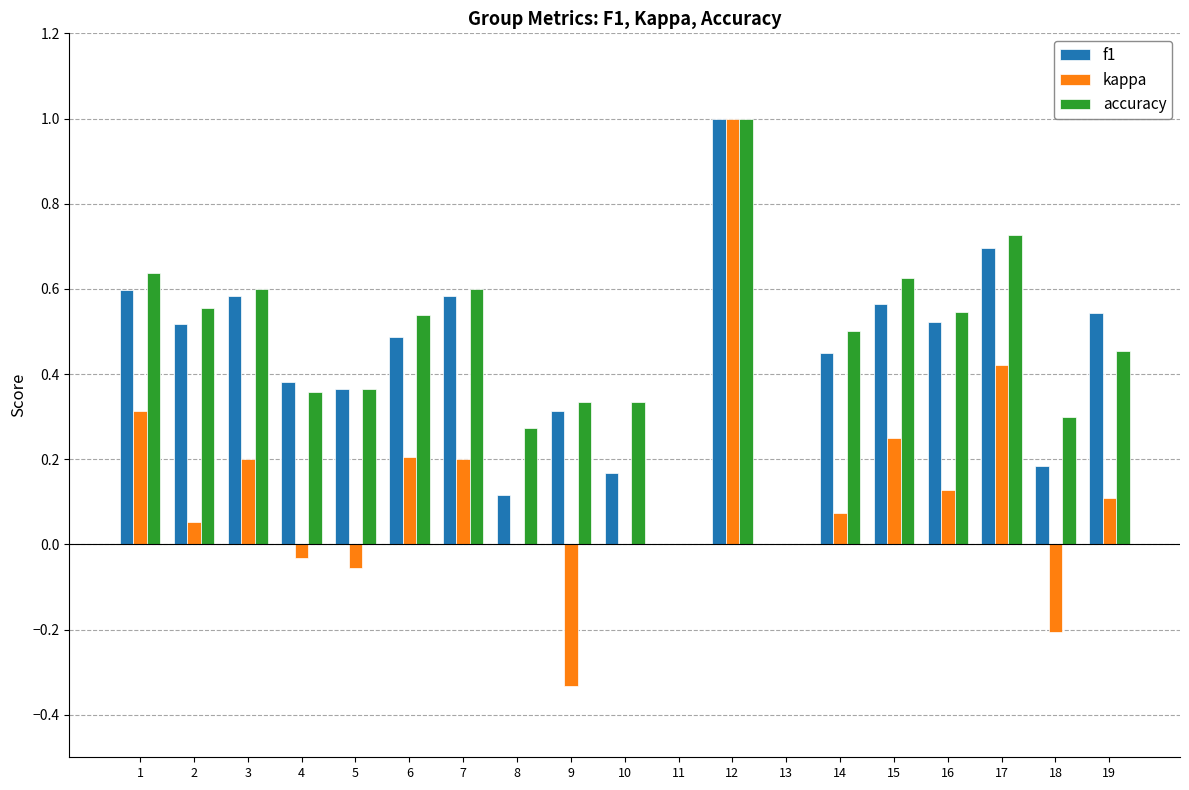

Count the accuracy values in the range 0 to 1.

19